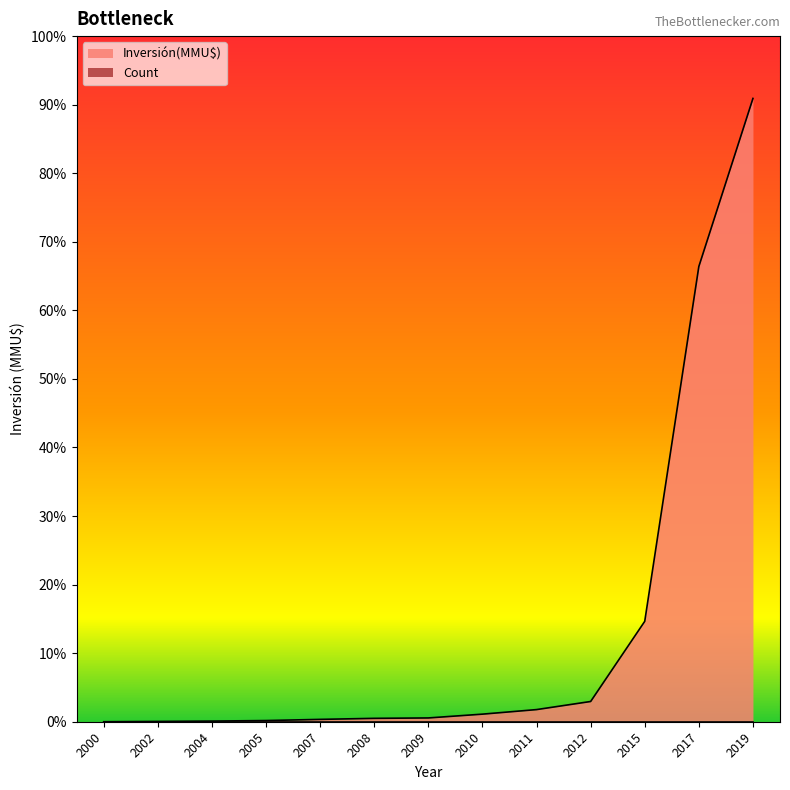

Count the number of categories in the chart.

13